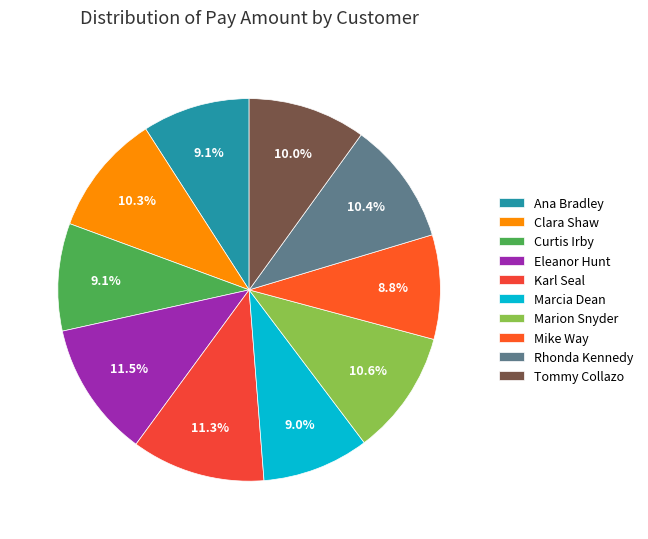

How many segments does this pie chart have?

10